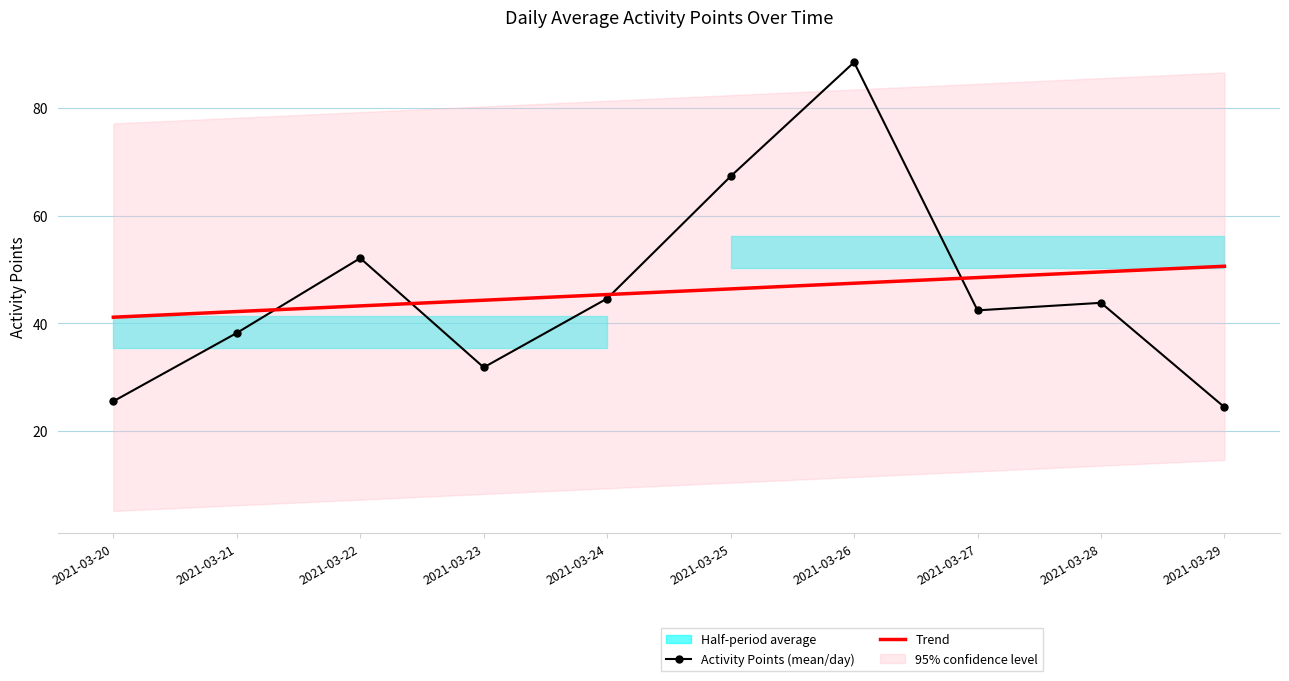

How many data points does each series have?

10